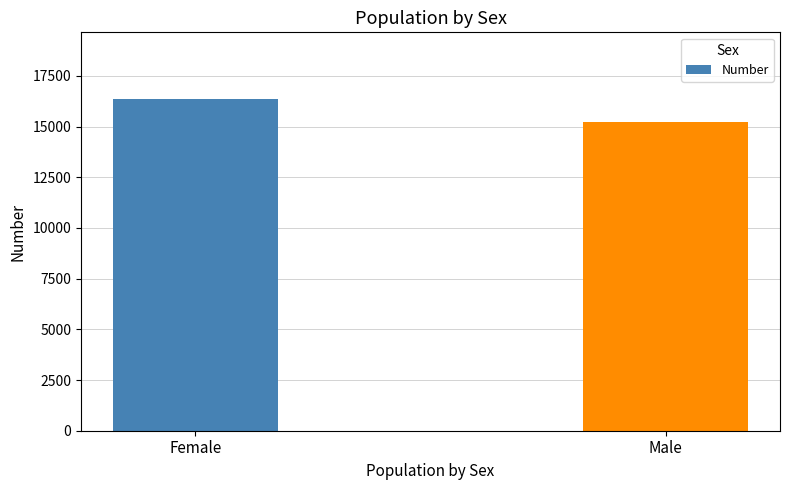

At which label is the value closest to 15791?

Male